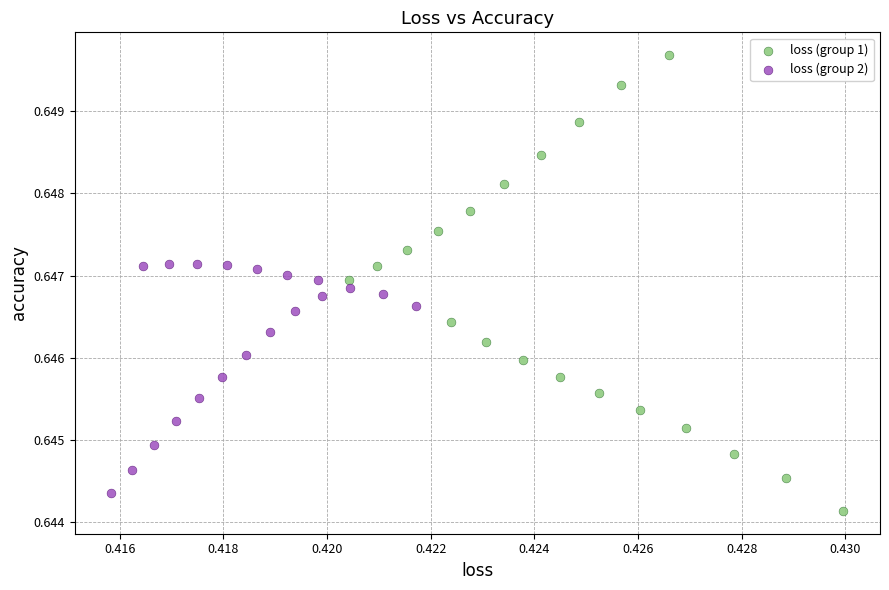

Which series has the widest spread of Y values?

loss (group 1)